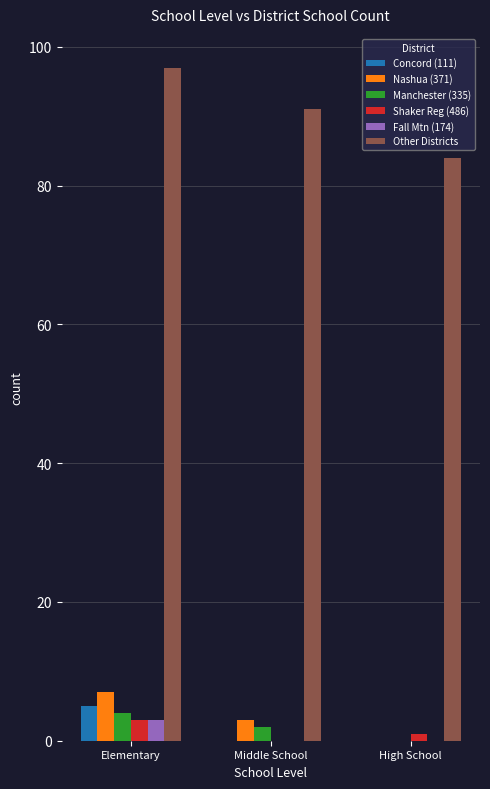

What value does the Manchester (335) series have at Elementary?

4